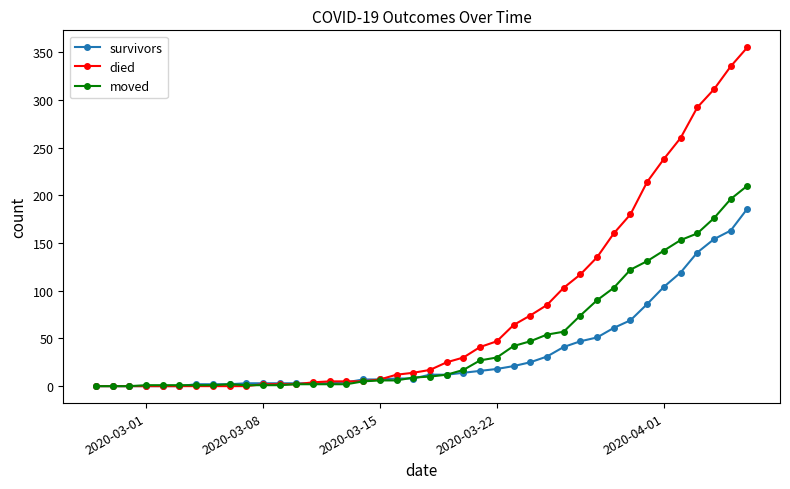

Rank the series by their maximum value, from lowest to highest.

survivors, moved, died